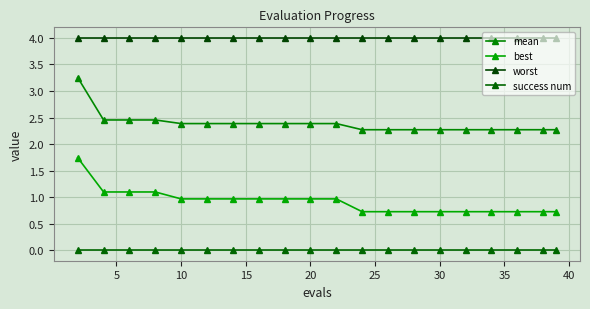

What is the sum of all mean values?

47.7